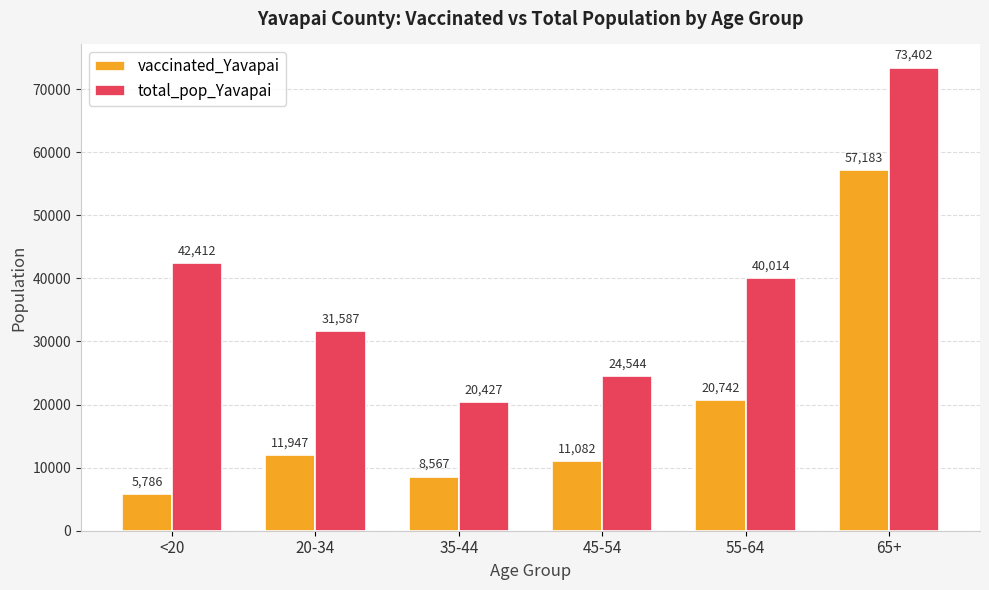

What is the total value across all series at <20?

48198